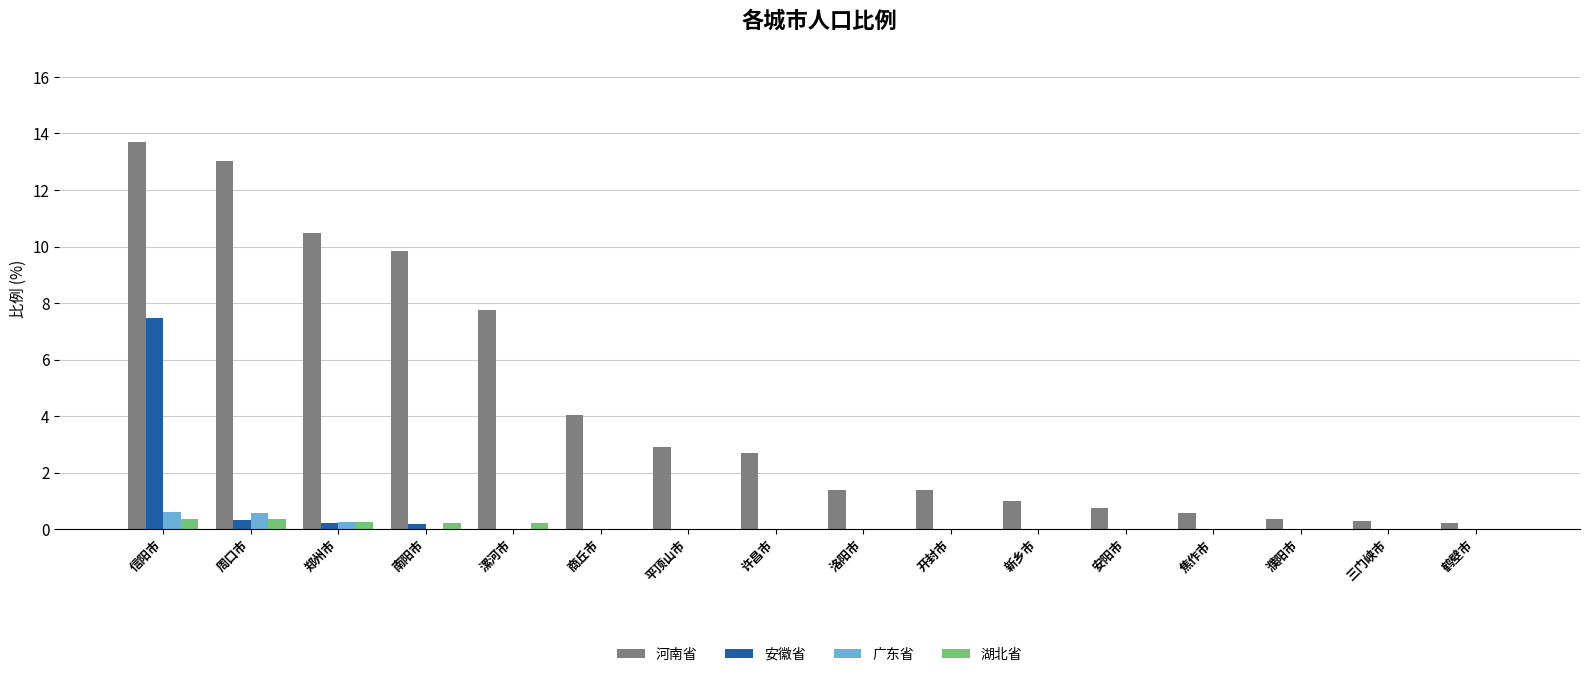

Is the value of 广东省 at 郑州市 greater than the value of 安徽省 at 安阳市?

Yes